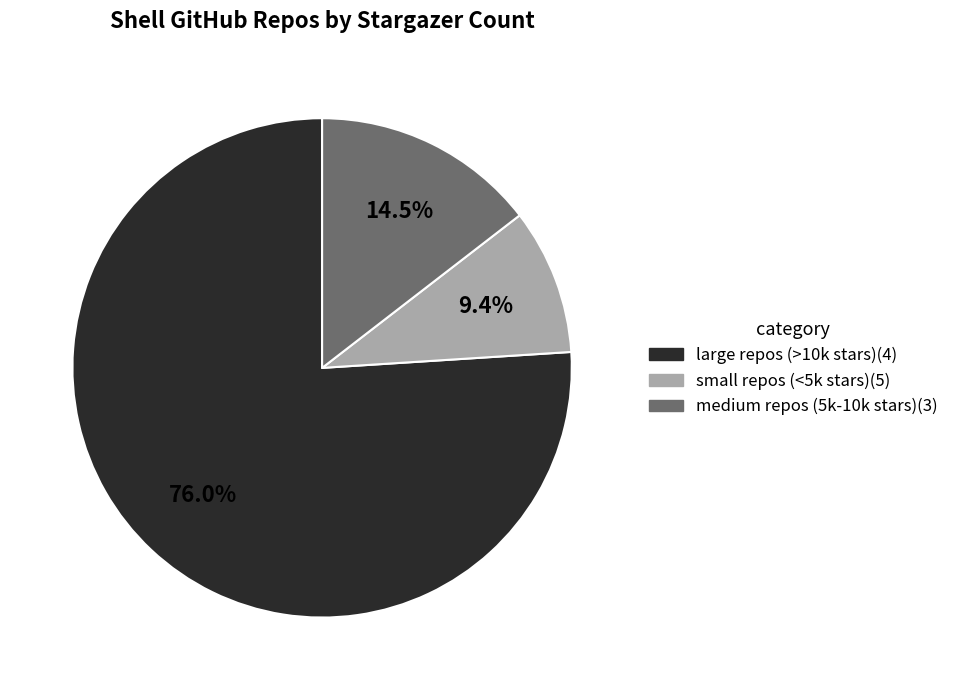

Which category has the biggest portion of the pie?

large repos (>10k stars)(4)